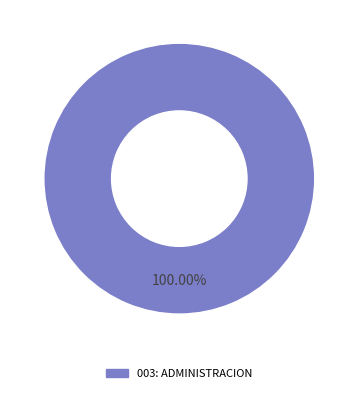

Does any single category account for the majority?

Yes